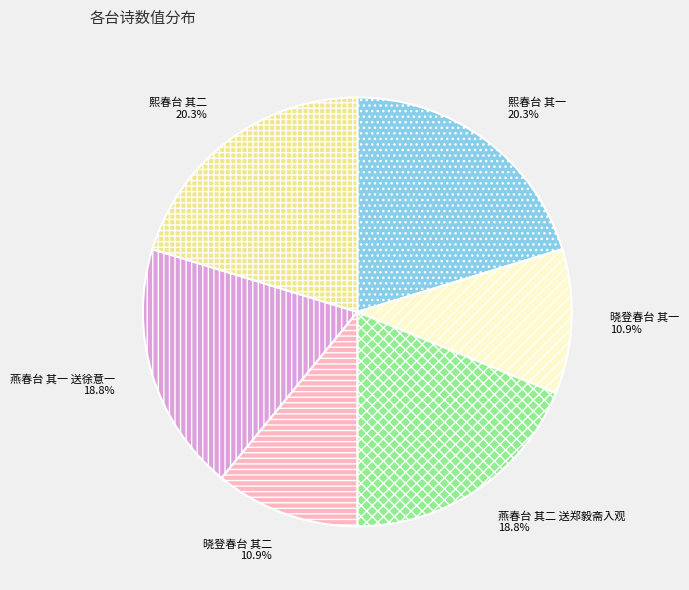

Combined, what portion of the pie is 燕春台 其一 送徐意一 and 晓登春台 其一?

29.7%